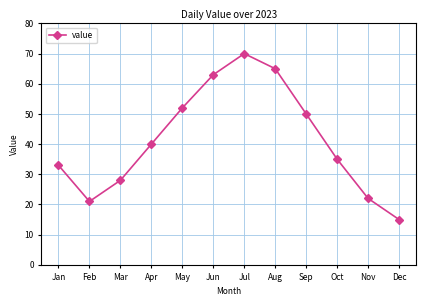

Where is the first local minimum?

Feb